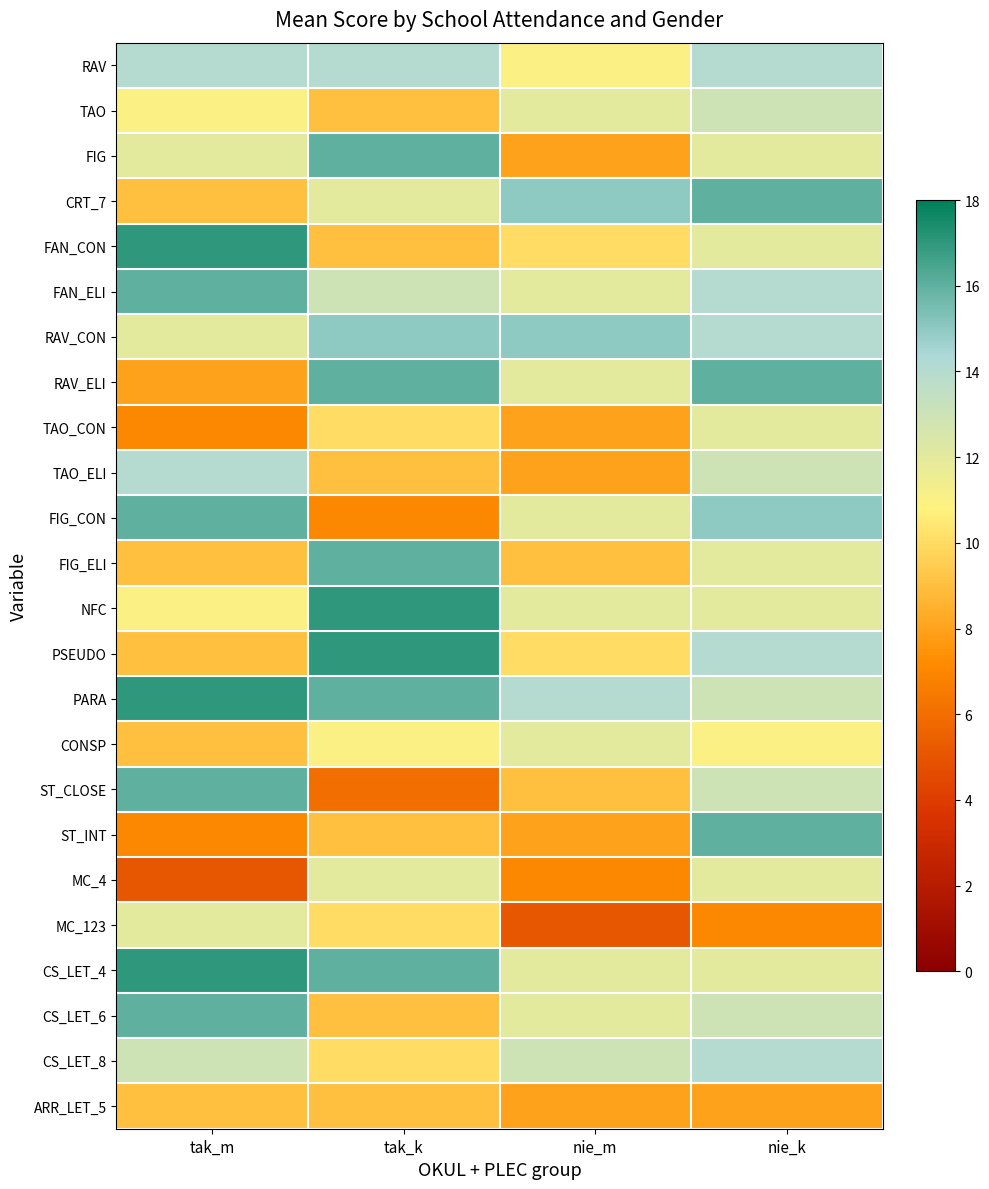

Where does the FIG_ELI series first go above 12?

tak_k